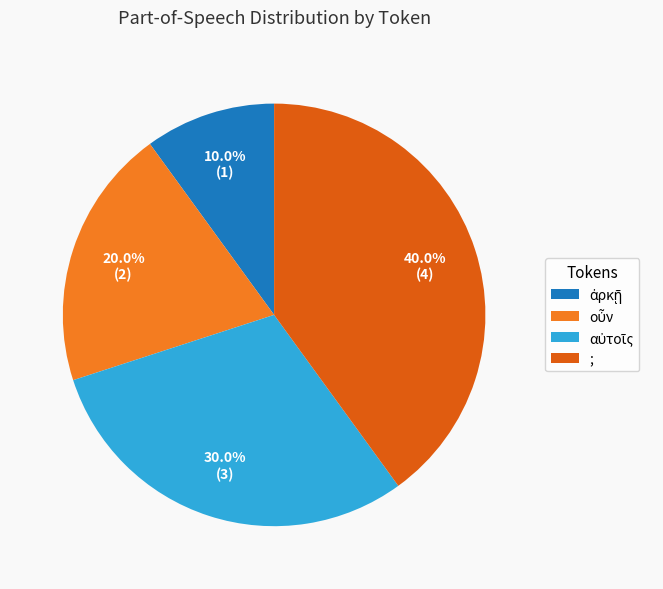

Is there a majority slice in this chart?

No